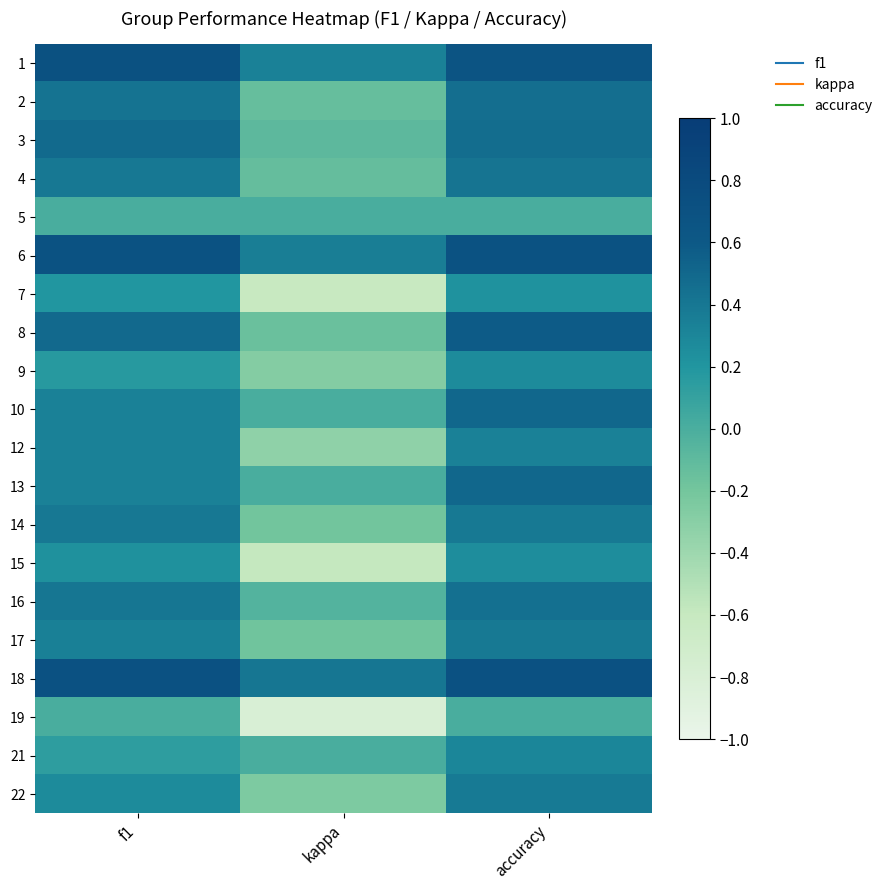

Between accuracy and f1, which is larger?

f1